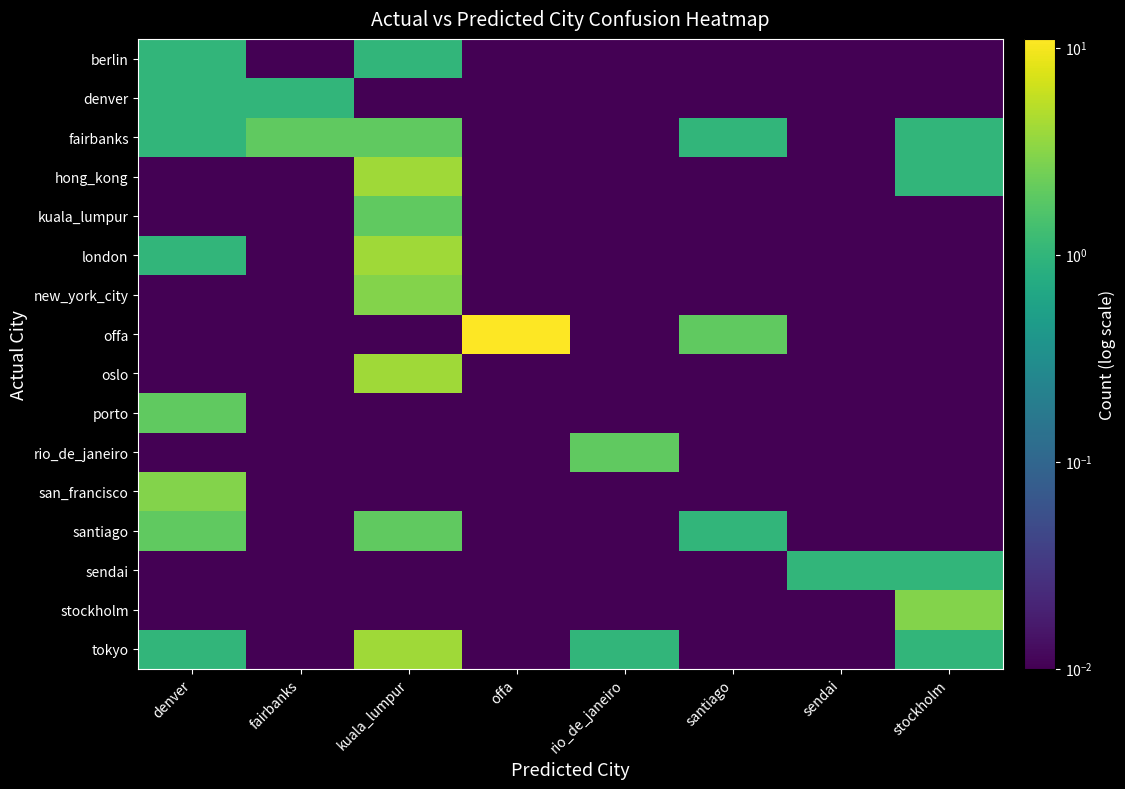

Reading left to right, list all the values displayed in this chart.

berlin: denver=1.0	fairbanks=0.0	kuala_lumpur=1.0	offa=0.0	rio_de_janeiro=0.0	santiago=0.0	sendai=0.0	stockholm=0.0
denver: denver=1.0	fairbanks=1.0	kuala_lumpur=0.0	offa=0.0	rio_de_janeiro=0.0	santiago=0.0	sendai=0.0	stockholm=0.0
fairbanks: denver=1.0	fairbanks=2.0	kuala_lumpur=2.0	offa=0.0	rio_de_janeiro=0.0	santiago=1.0	sendai=0.0	stockholm=1.0
hong_kong: denver=0.0	fairbanks=0.0	kuala_lumpur=4.0	offa=0.0	rio_de_janeiro=0.0	santiago=0.0	sendai=0.0	stockholm=1.0
kuala_lumpur: denver=0.0	fairbanks=0.0	kuala_lumpur=2.0	offa=0.0	rio_de_janeiro=0.0	santiago=0.0	sendai=0.0	stockholm=0.0
london: denver=1.0	fairbanks=0.0	kuala_lumpur=4.0	offa=0.0	rio_de_janeiro=0.0	santiago=0.0	sendai=0.0	stockholm=0.0
new_york_city: denver=0.0	fairbanks=0.0	kuala_lumpur=3.0	offa=0.0	rio_de_janeiro=0.0	santiago=0.0	sendai=0.0	stockholm=0.0
offa: denver=0.0	fairbanks=0.0	kuala_lumpur=0.0	offa=11.0	rio_de_janeiro=0.0	santiago=2.0	sendai=0.0	stockholm=0.0
oslo: denver=0.0	fairbanks=0.0	kuala_lumpur=4.0	offa=0.0	rio_de_janeiro=0.0	santiago=0.0	sendai=0.0	stockholm=0.0
porto: denver=2.0	fairbanks=0.0	kuala_lumpur=0.0	offa=0.0	rio_de_janeiro=0.0	santiago=0.0	sendai=0.0	stockholm=0.0
rio_de_janeiro: denver=0.0	fairbanks=0.0	kuala_lumpur=0.0	offa=0.0	rio_de_janeiro=2.0	santiago=0.0	sendai=0.0	stockholm=0.0
san_francisco: denver=3.0	fairbanks=0.0	kuala_lumpur=0.0	offa=0.0	rio_de_janeiro=0.0	santiago=0.0	sendai=0.0	stockholm=0.0
santiago: denver=2.0	fairbanks=0.0	kuala_lumpur=2.0	offa=0.0	rio_de_janeiro=0.0	santiago=1.0	sendai=0.0	stockholm=0.0
sendai: denver=0.0	fairbanks=0.0	kuala_lumpur=0.0	offa=0.0	rio_de_janeiro=0.0	santiago=0.0	sendai=1.0	stockholm=1.0
stockholm: denver=0.0	fairbanks=0.0	kuala_lumpur=0.0	offa=0.0	rio_de_janeiro=0.0	santiago=0.0	sendai=0.0	stockholm=3.0
tokyo: denver=1.0	fairbanks=0.0	kuala_lumpur=4.0	offa=0.0	rio_de_janeiro=1.0	santiago=0.0	sendai=0.0	stockholm=1.0